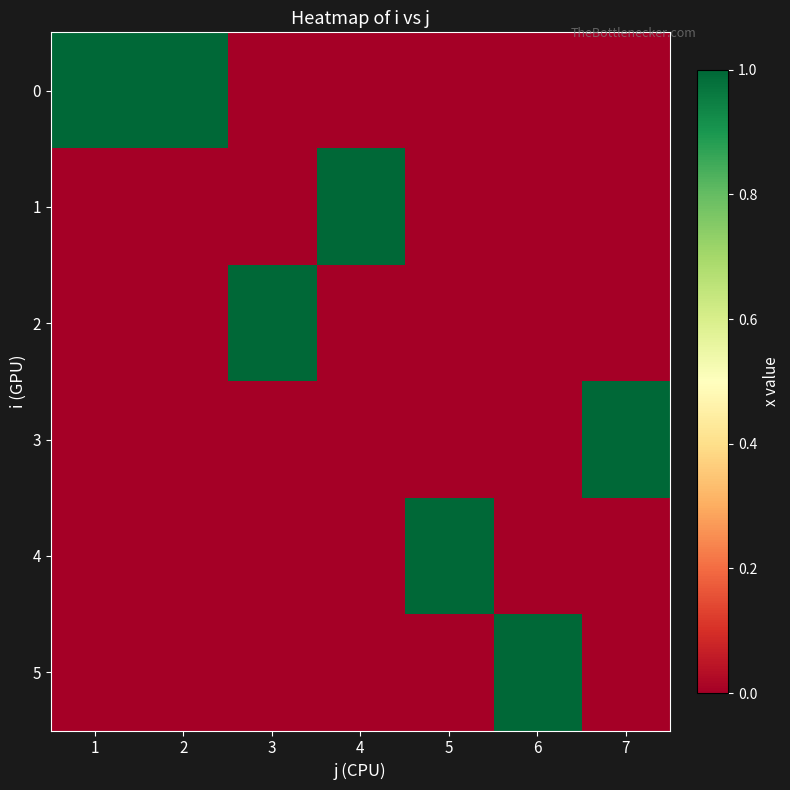

Reading left to right, list all the values displayed in this chart.

0: 1=1	2=1	3=0	4=0	5=0	6=0	7=0
1: 1=0	2=0	3=0	4=1	5=0	6=0	7=0
2: 1=0	2=0	3=1	4=0	5=0	6=0	7=0
3: 1=0	2=0	3=0	4=0	5=0	6=0	7=1
4: 1=0	2=0	3=0	4=0	5=1	6=0	7=0
5: 1=0	2=0	3=0	4=0	5=0	6=1	7=0